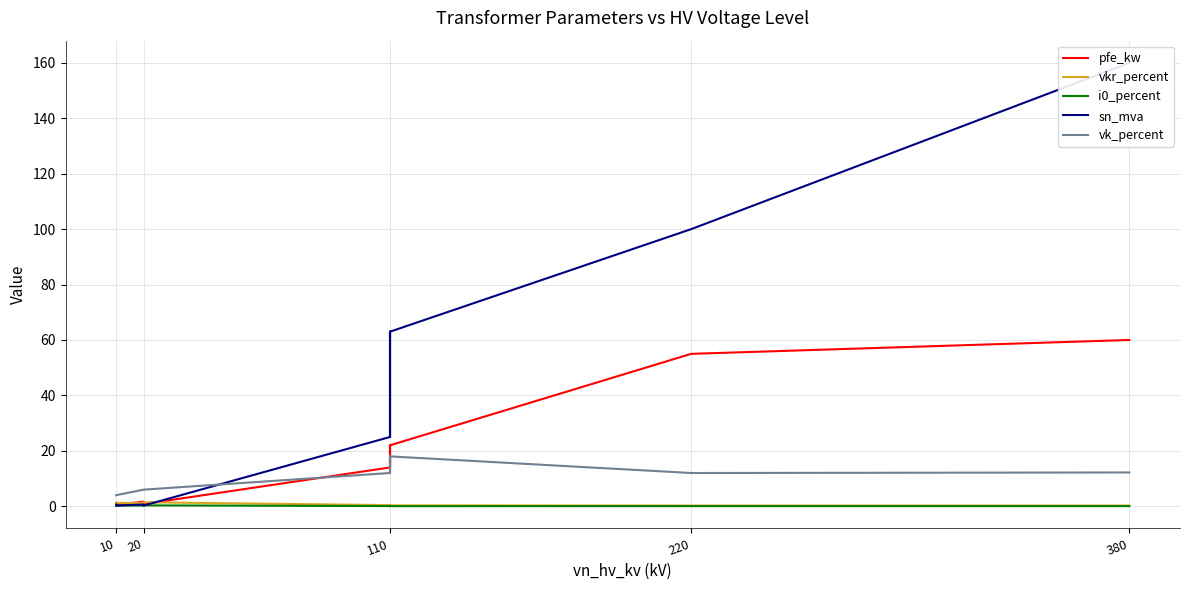

What is the difference between the vkr_percent values at 110 and 20?

0.9